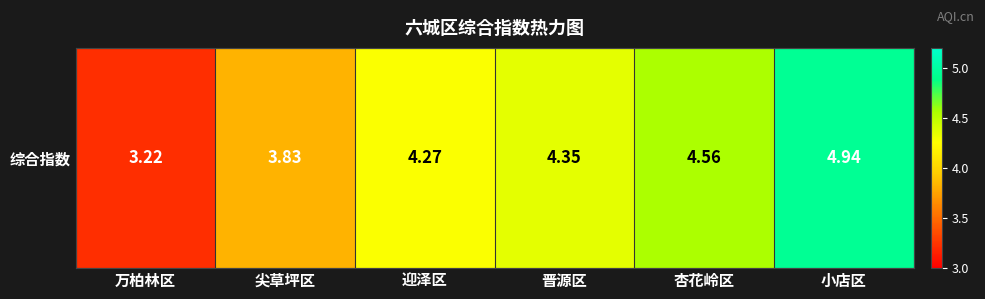

Where does the data first go above 4?

迎泽区